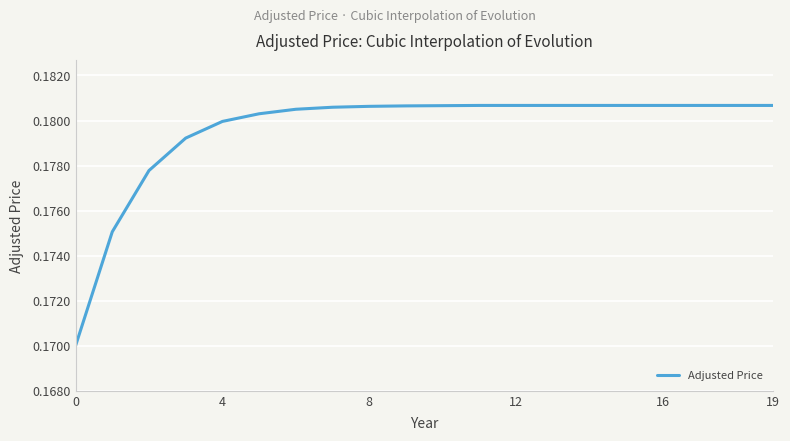

Is this an area chart (filled region under the line)?

No